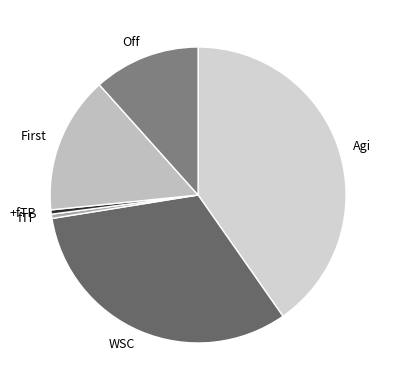

Is the sum of Agi and fTP greater than half?

No